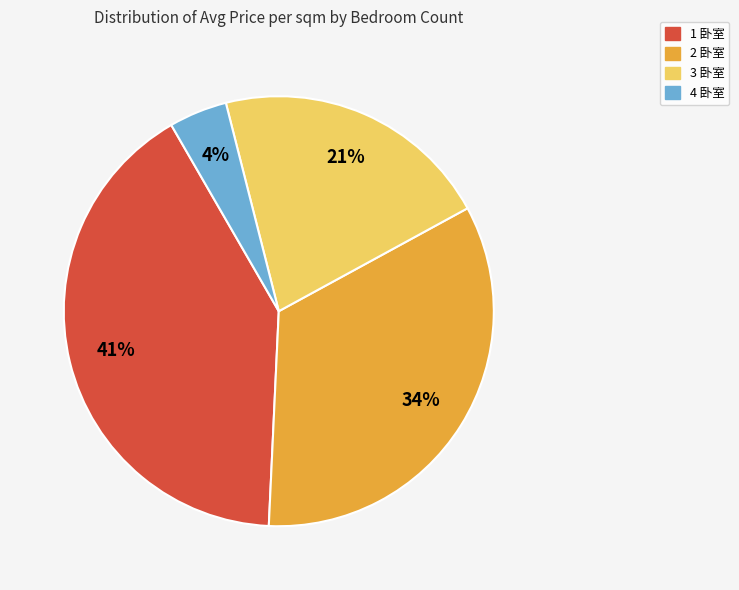

To the nearest percent, what is the difference between the largest and smallest slice percentages?

37%